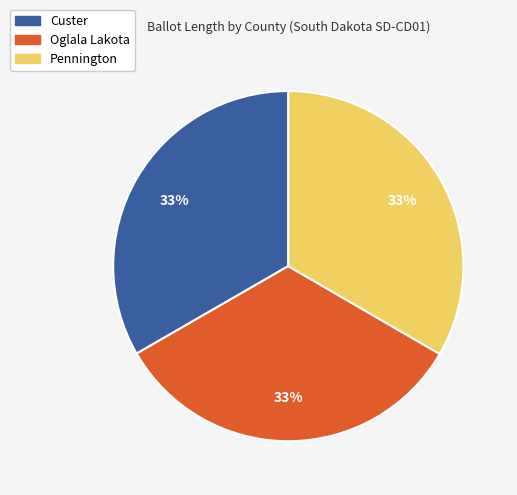

Is it true that Custer is 33% of the pie?

True